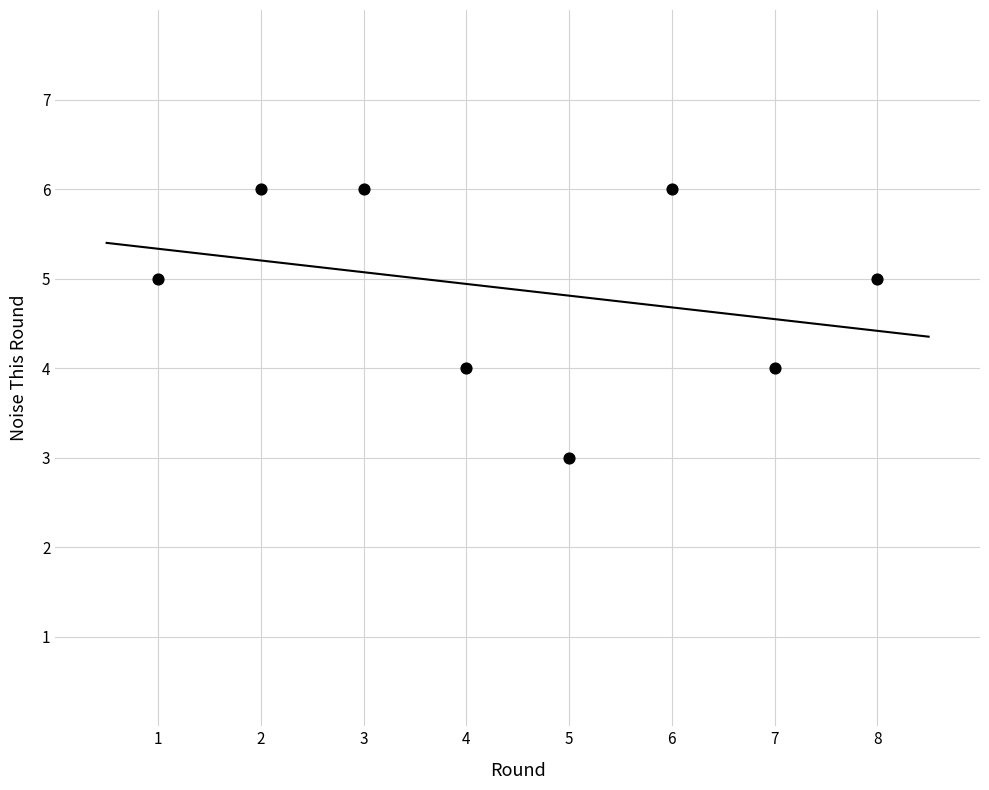

What is the average X value?

4